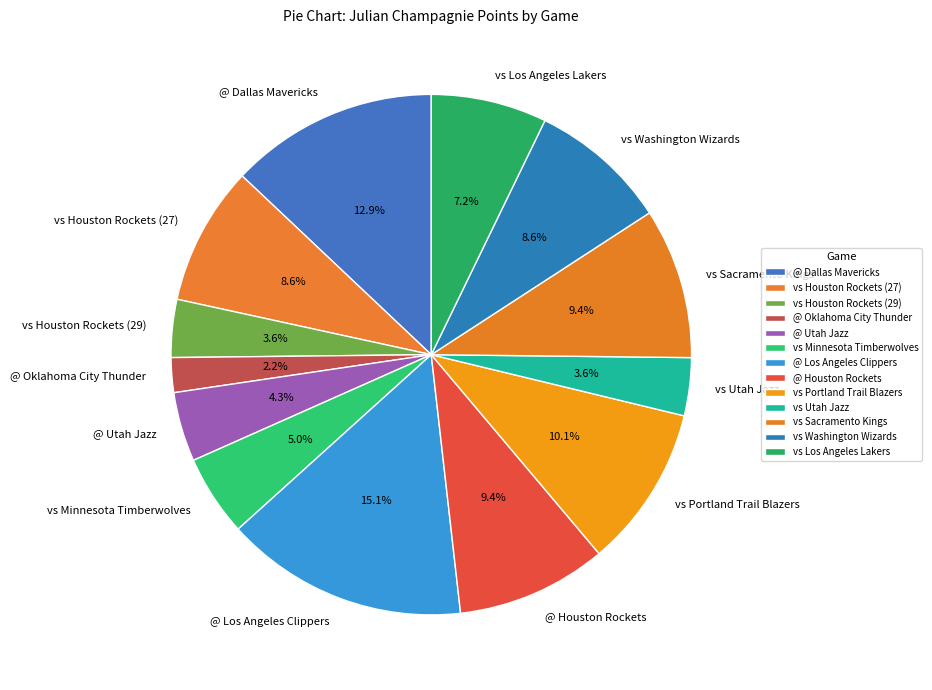

Does any single category account for the majority?

No